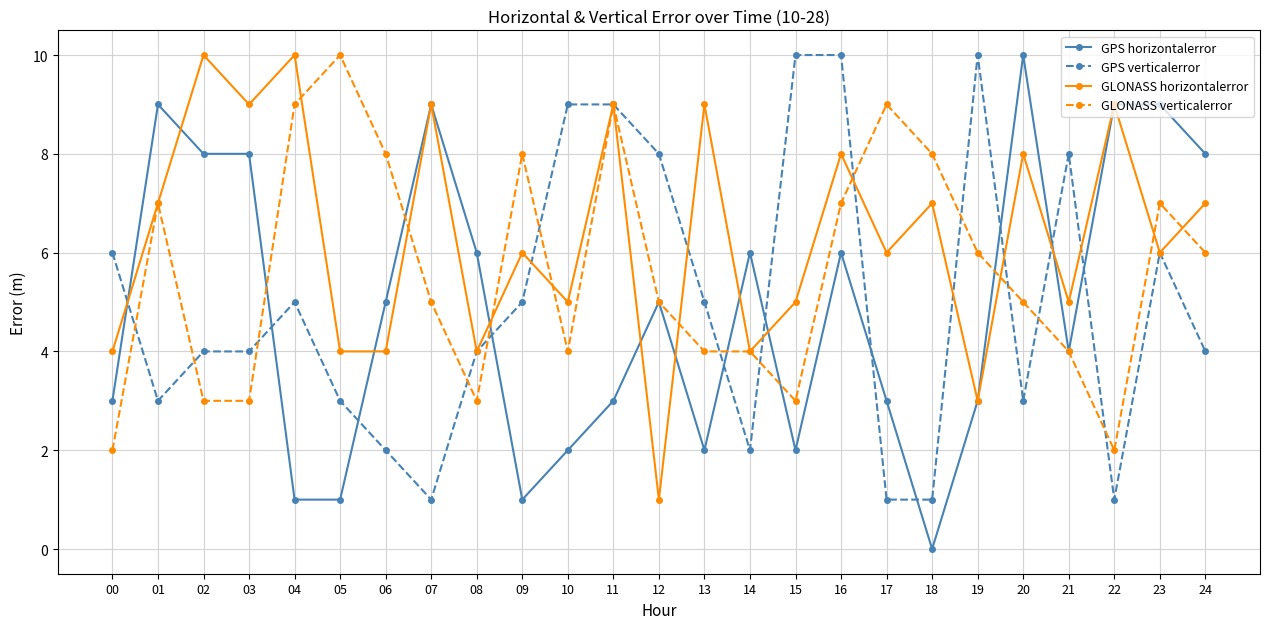

What are all the series names shown in the legend?

GPS horizontalerror, GPS verticalerror, GLONASS horizontalerror, GLONASS verticalerror